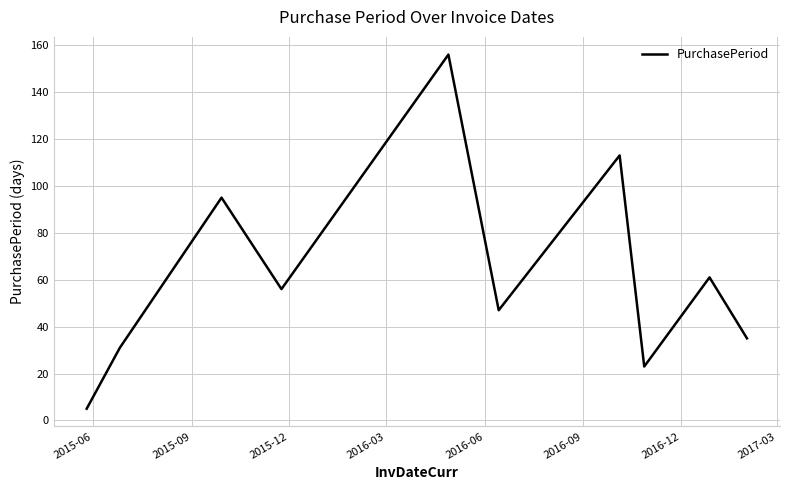

What is the greatest value displayed?

156